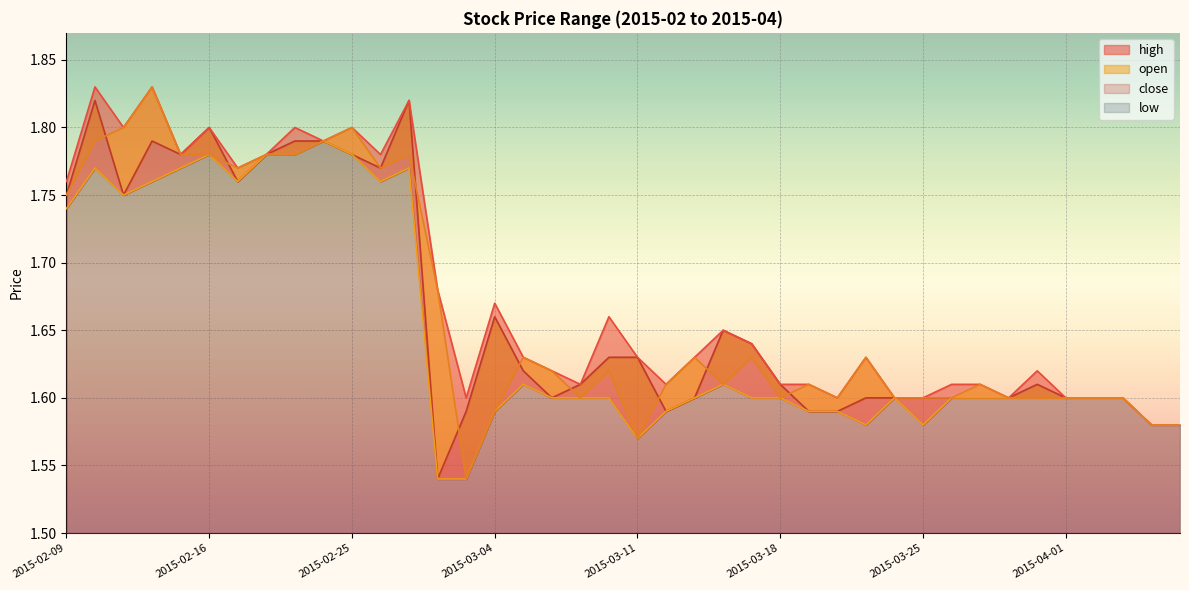

What position from the right is 2015-02-10?

39